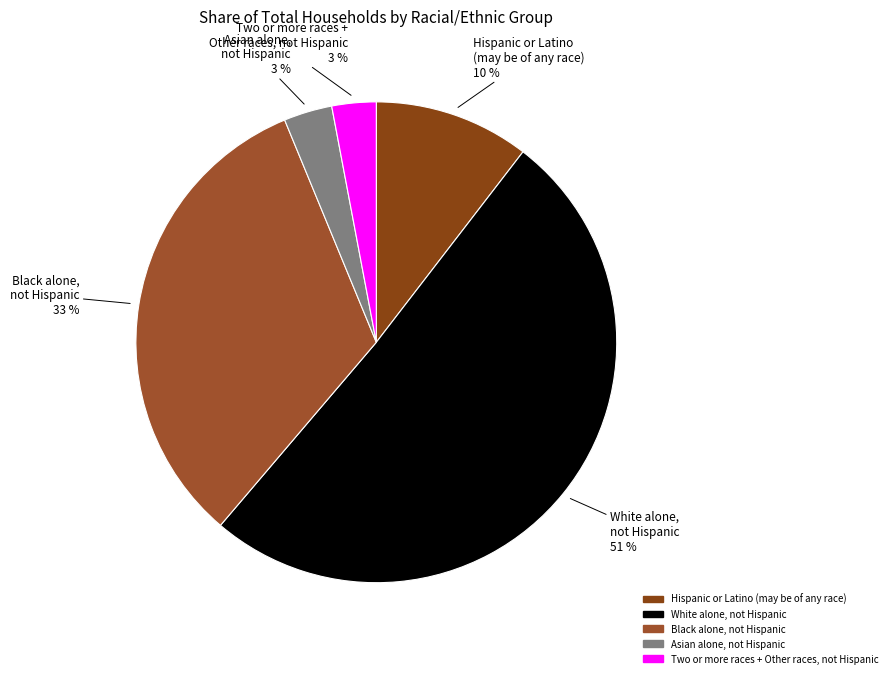

To the nearest percent, what is the combined percentage of Hispanic or Latino (may be of any race) and Two or more races + Other races, not Hispanic?

13%